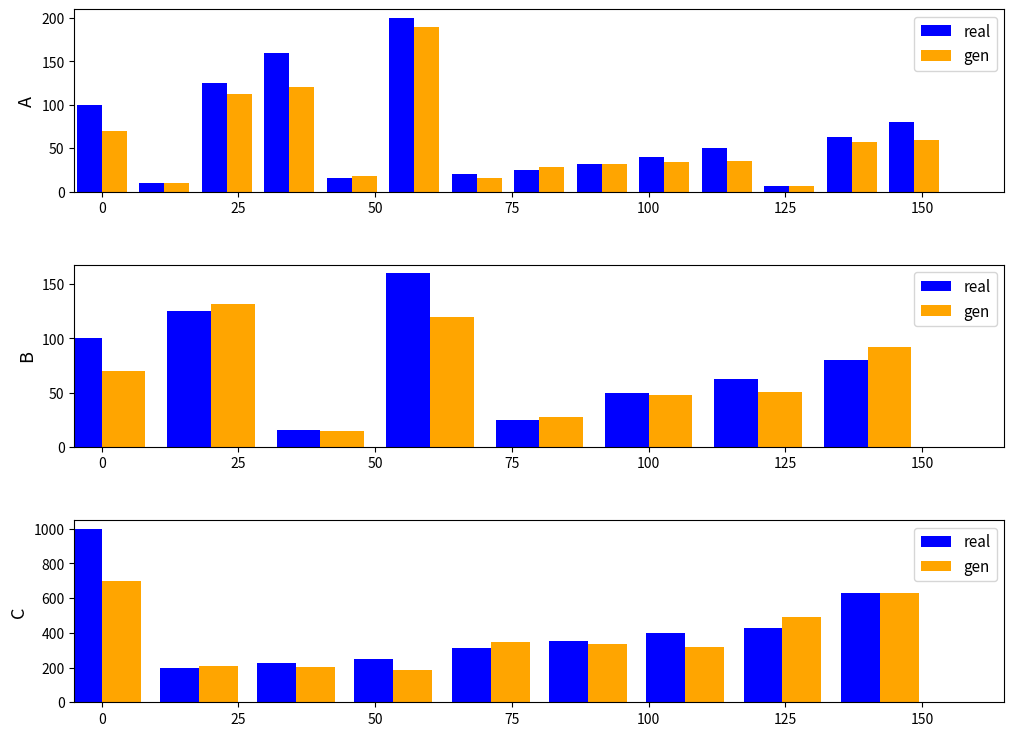

Reading left to right, extract all data points from this chart.

real: 1000.0	200.0	224.0	250.0	315.0	355.0	400.0	425.0	630.0
gen: 700.0	210.0	201.6	187.5	346.5	337.2	320.0	488.7	630.0